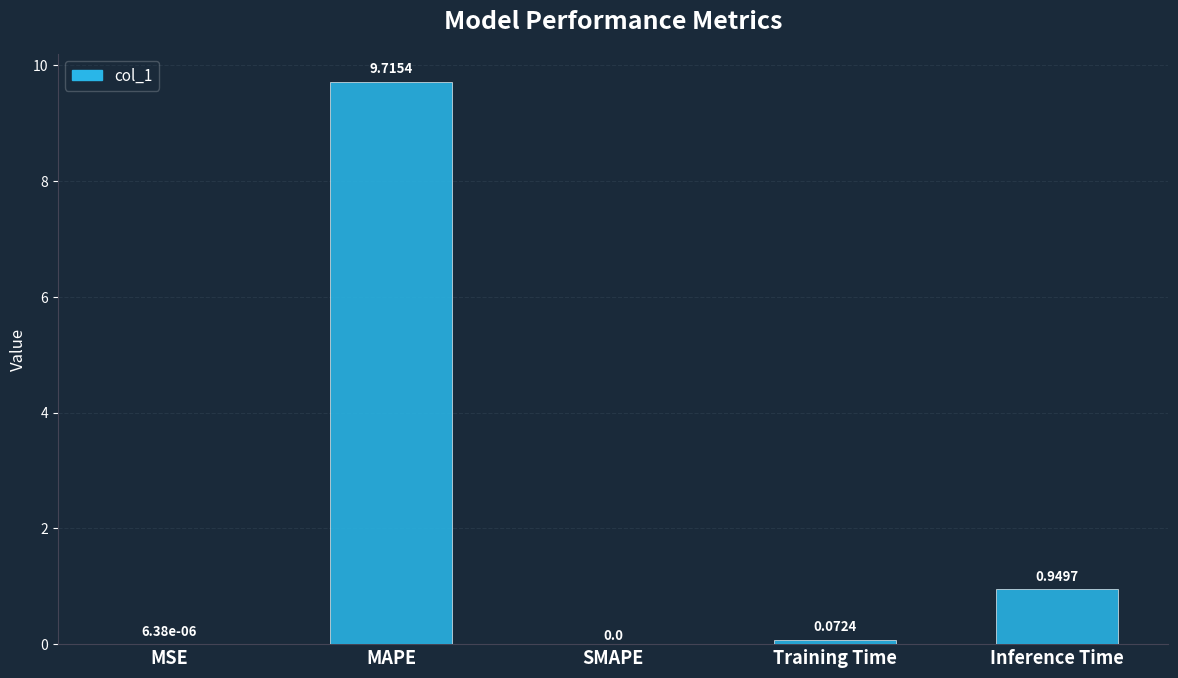

Which category has the highest value across all series?

MAPE